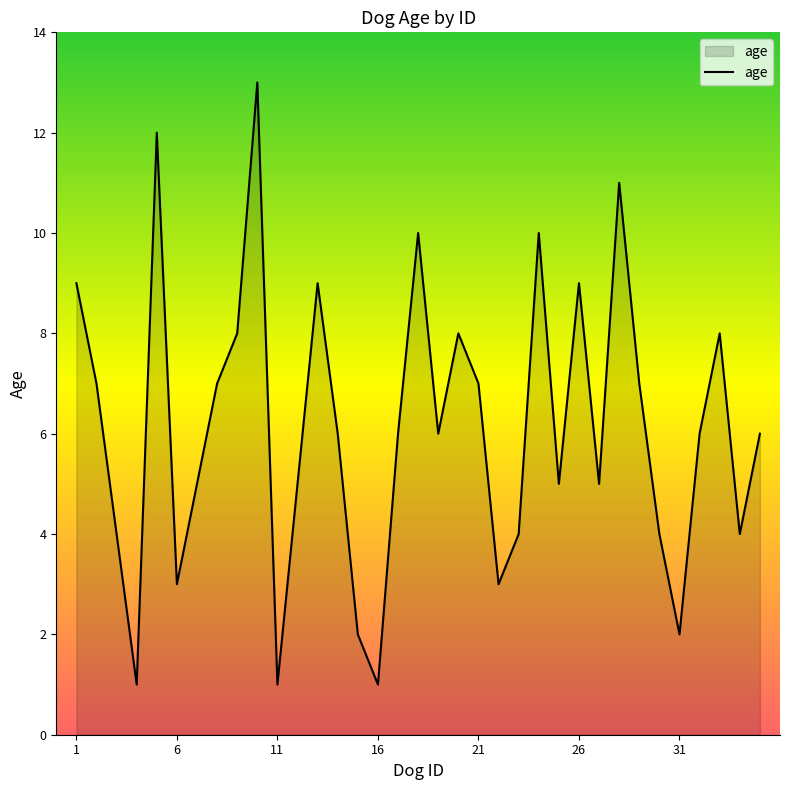

Reading right to left, extract all data points from this chart.

6	4	8	6	2	4	7	11	5	9	5	10	4	3	7	8	6	10	6	1	2	6	9	5	1	13	8	7	5	3	12	1	4	7	9